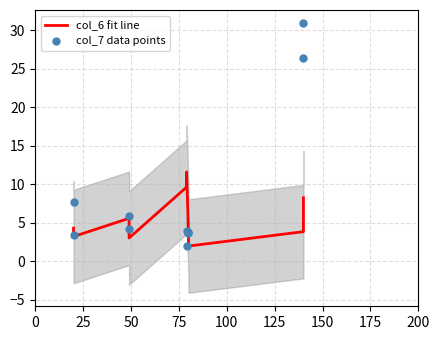

Which series has the largest total across all categories?

col_7 data points